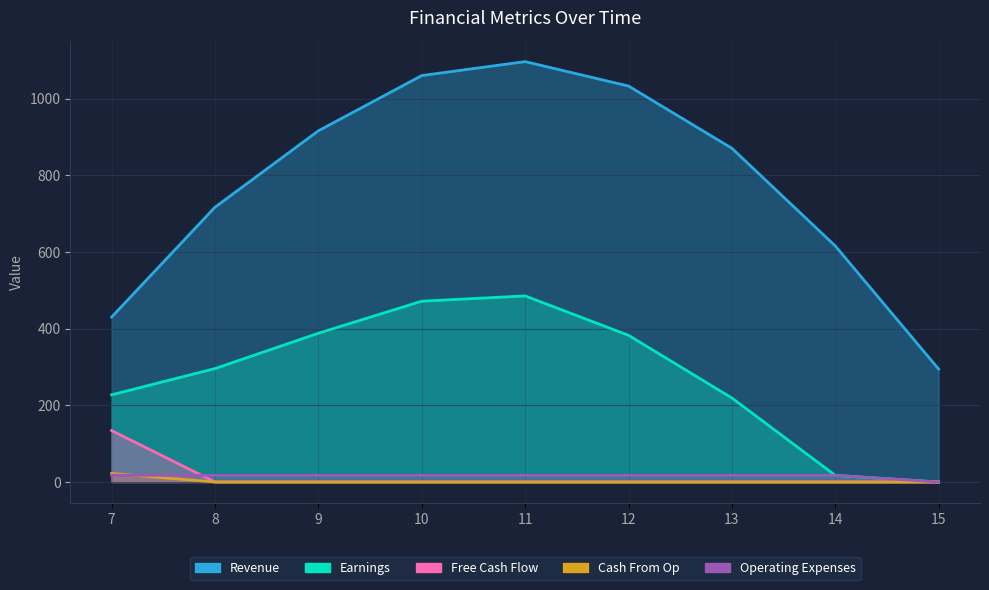

At which category is the sum across all series the highest?

11